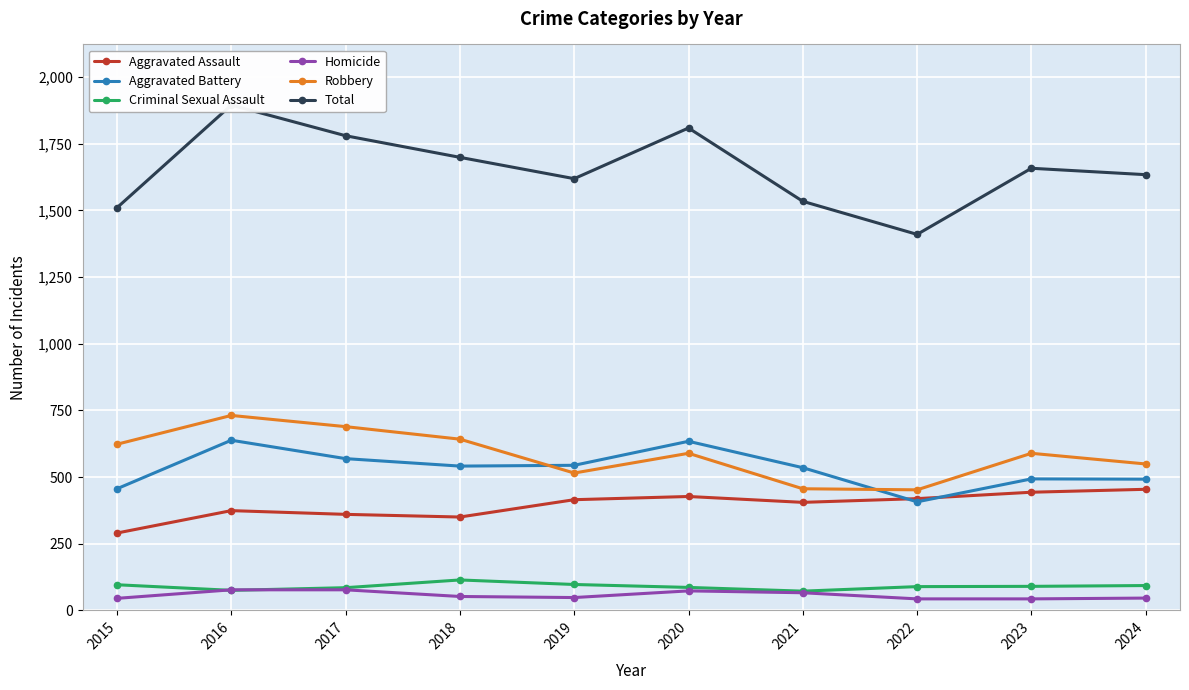

How many data points in Robbery are above 589?

4